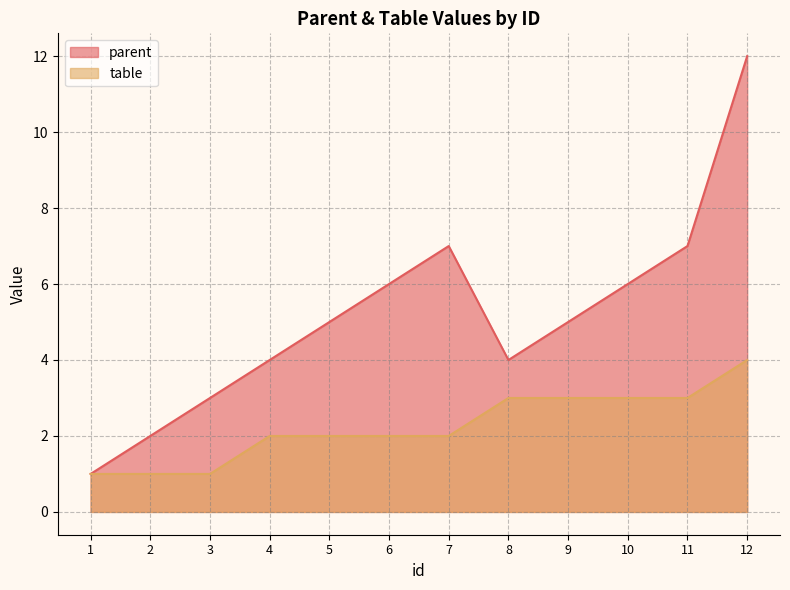

True or false: parent and table cross at least once.

False